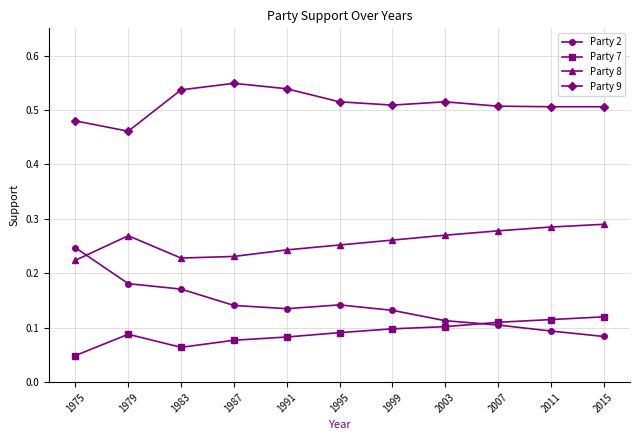

At which category does Party 7 reach its first local peak?

1979